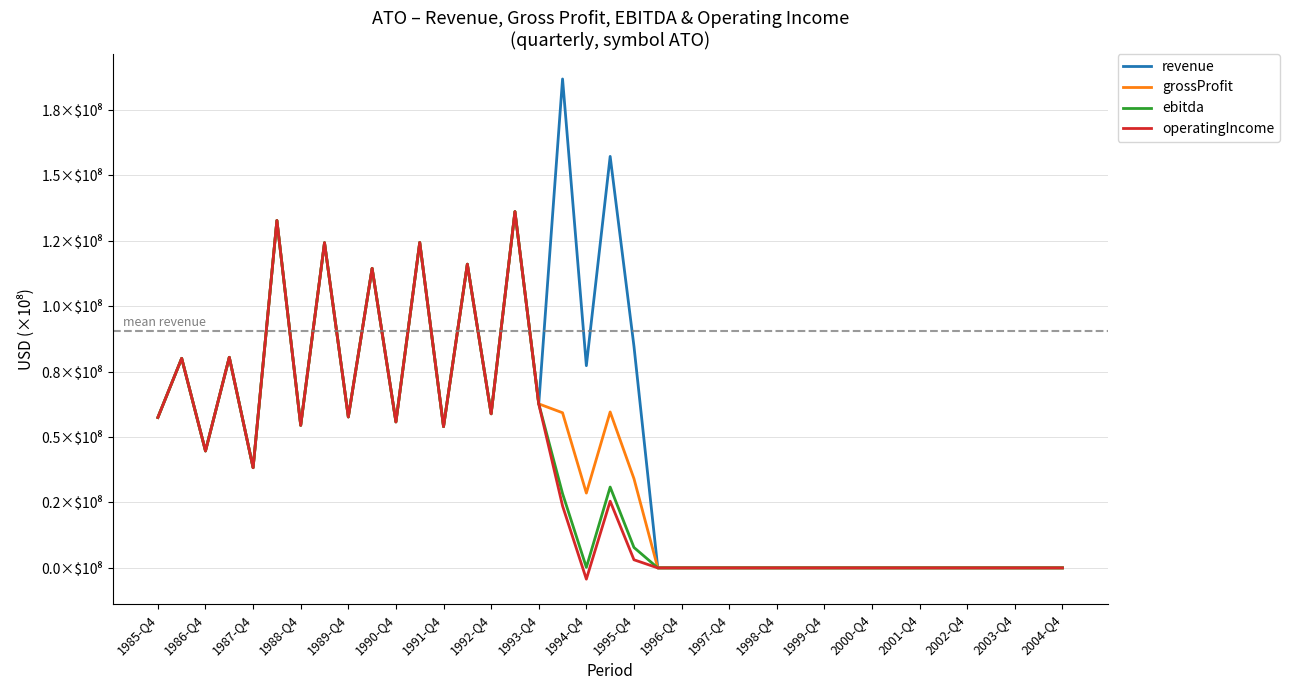

Does the chart display data point markers on the line(s)?

No